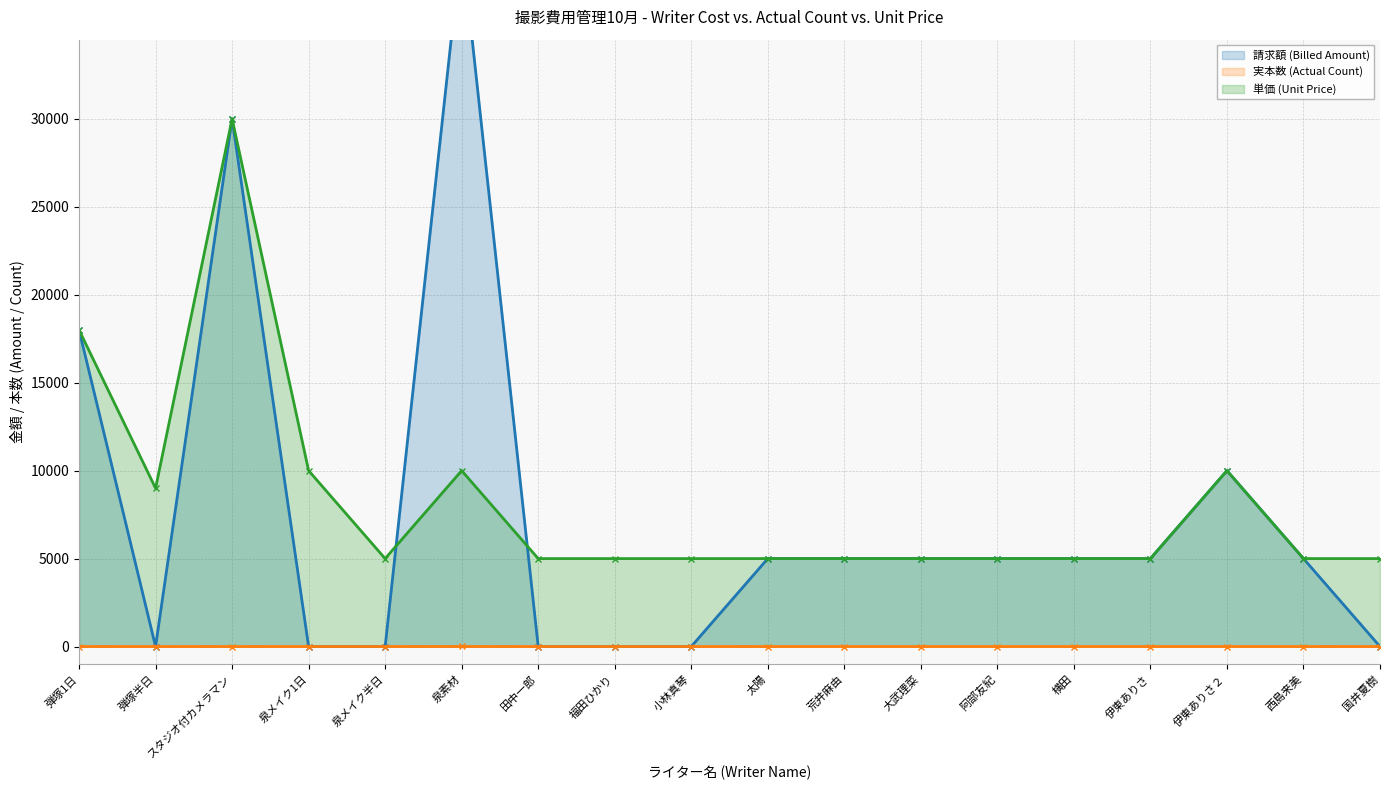

What is the value of the 請求額 (Billed Amount) point at the 11th from the left?

5000